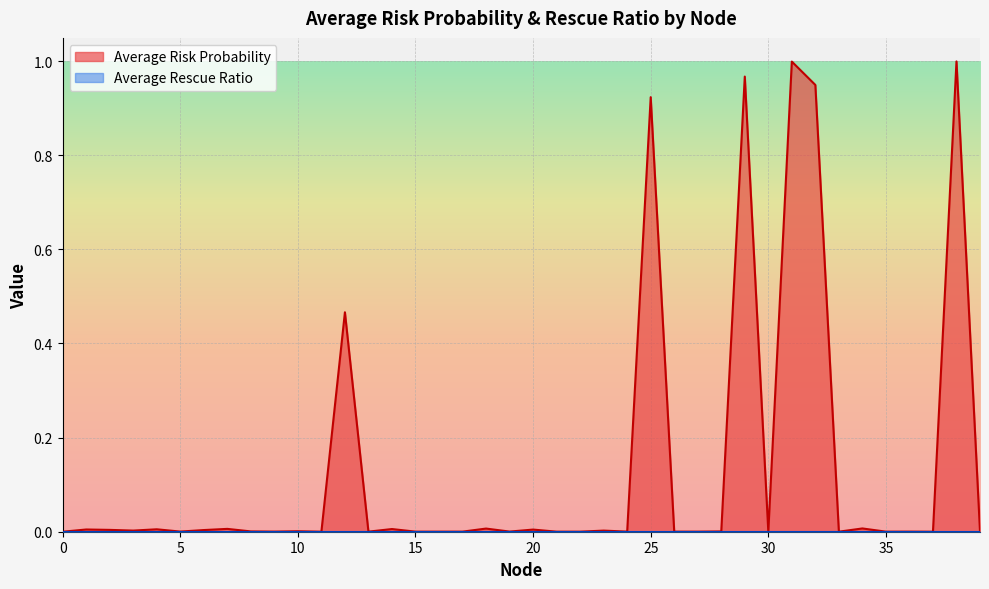

Reading left to right, transcribe all the data shown in this chart.

0=0.0	1=0.0	2=0.0	3=0.0	4=0.0	5=0.0	6=0.0	7=0.0	8=0.0	9=0.0	10=0.0	11=0.0	12=0.5	13=0.0	14=0.0	15=0.0	16=0.0	17=0.0	18=0.0	19=0.0	20=0.0	21=0.0	22=0.0	23=0.0	24=0.0	25=0.9	26=0.0	27=0.0	28=0.0	29=1.0	30=0.0	31=1.0	32=0.9	33=0.0	34=0.0	35=0.0	36=0.0	37=0.0	38=1.0	39=0.0